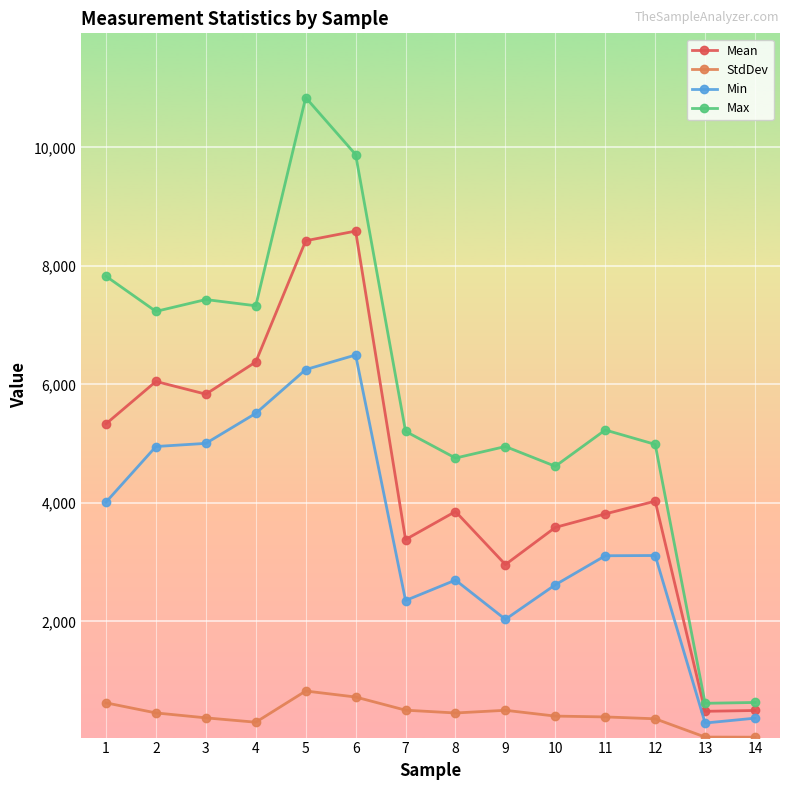

Rank the series by their average value, from highest to lowest.

Max, Mean, Min, StdDev